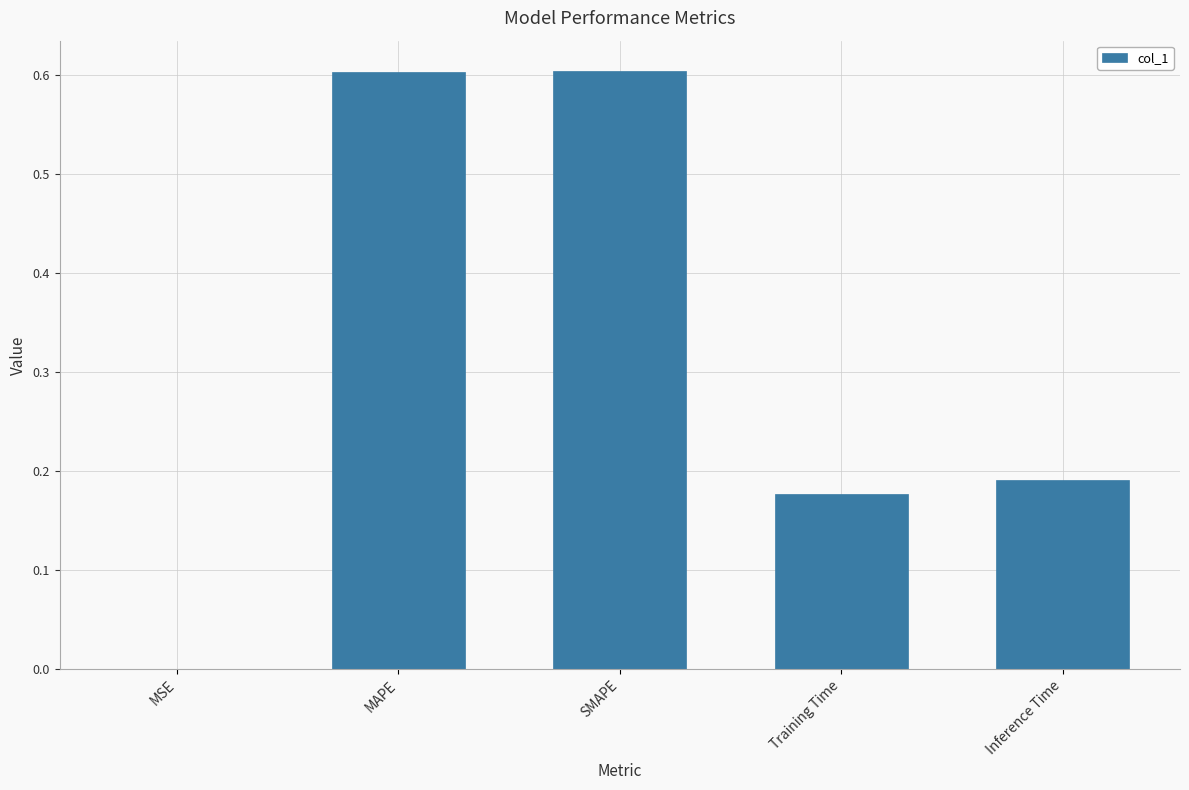

What is the greatest value displayed?

0.6